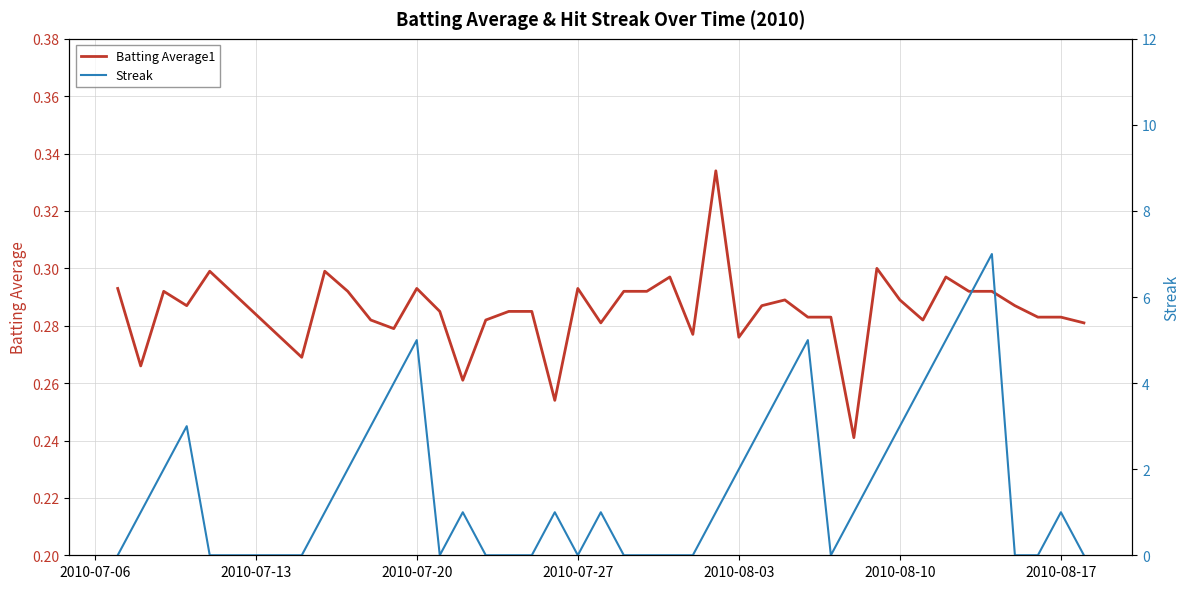

True or false: Streak has more than 0 points higher than both neighbors.

True